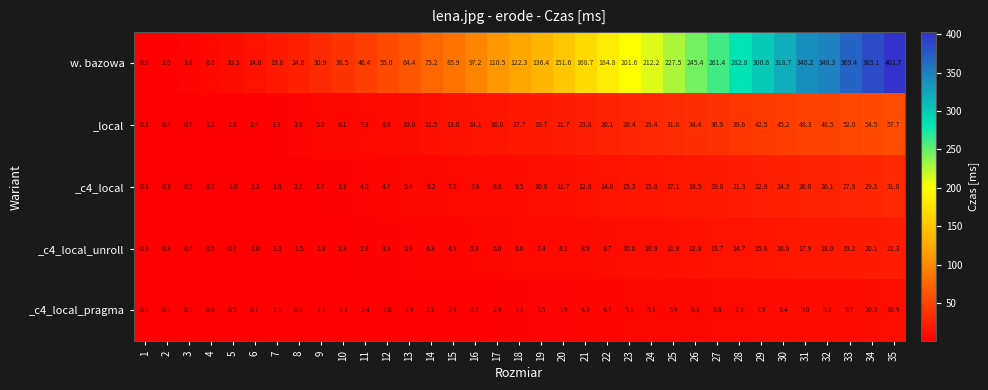

At how many categories does at least one series exceed 94?

20